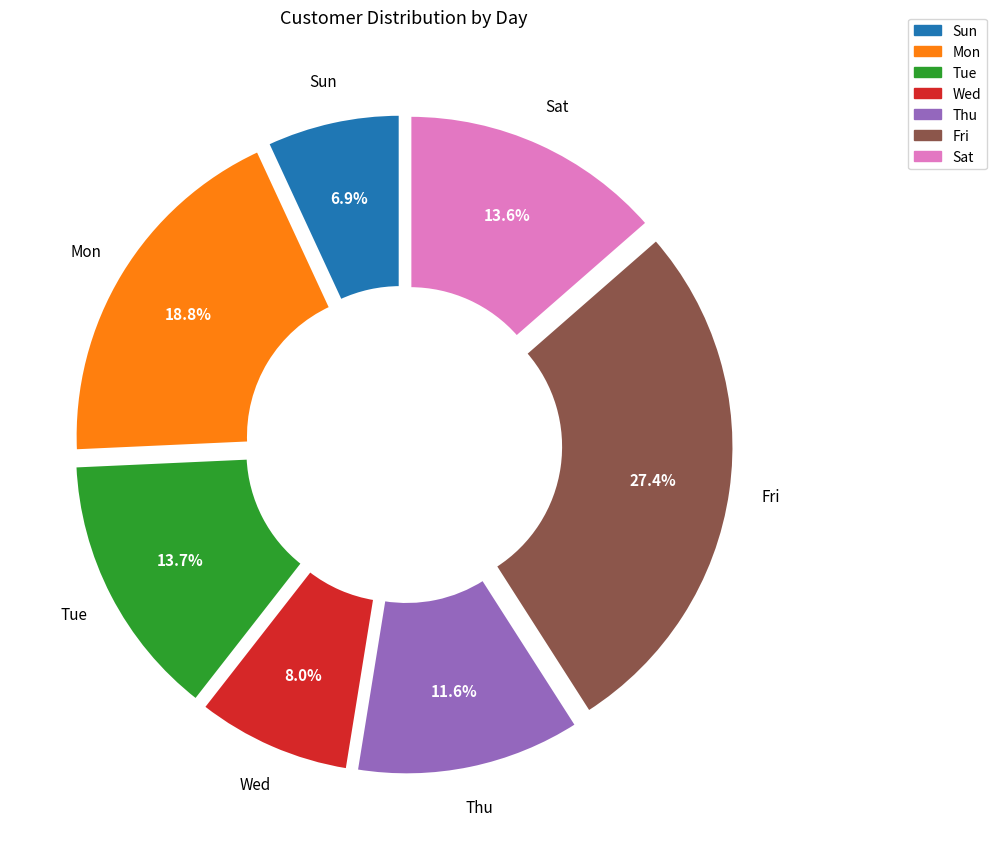

What percentage is the Wed slice, to the nearest percent?

8%